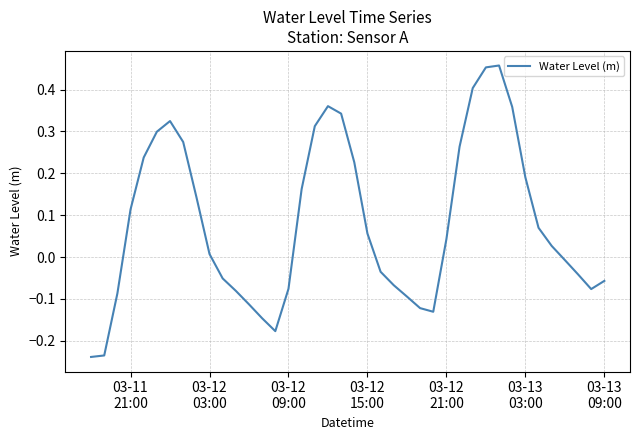

What is the difference between the maximum and minimum values?

0.7